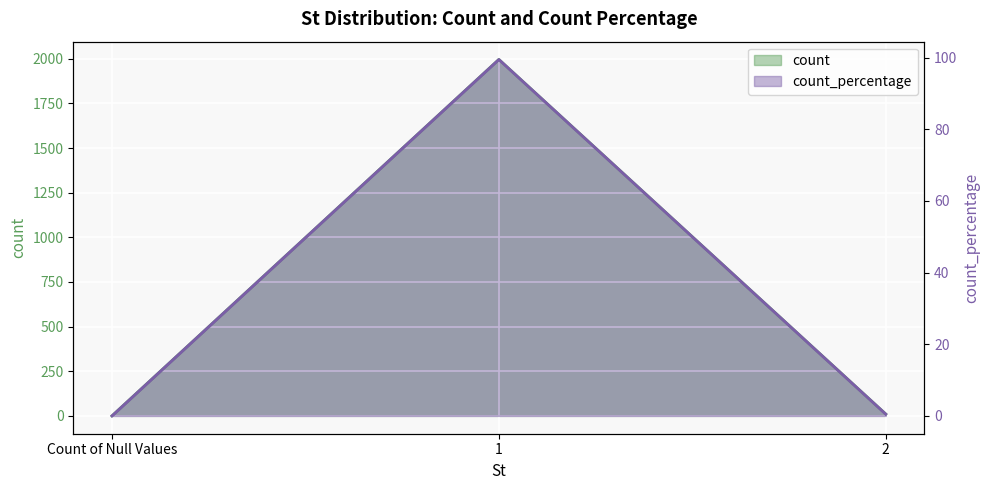

At how many categories does at least one series exceed 524?

1